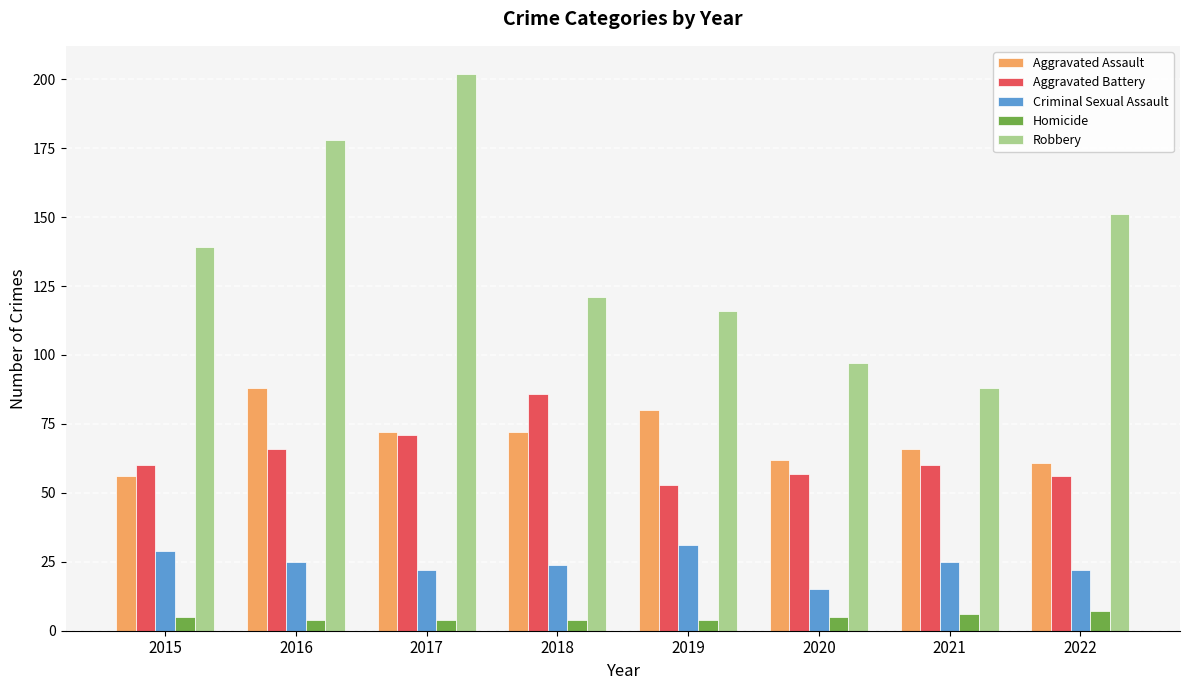

Reading right to left, list all the values displayed in this chart.

Aggravated Assault: 61	66	62	80	72	72	88	56
Aggravated Battery: 56	60	57	53	86	71	66	60
Criminal Sexual Assault: 22	25	15	31	24	22	25	29
Homicide: 7	6	5	4	4	4	4	5
Robbery: 151	88	97	116	121	202	178	139